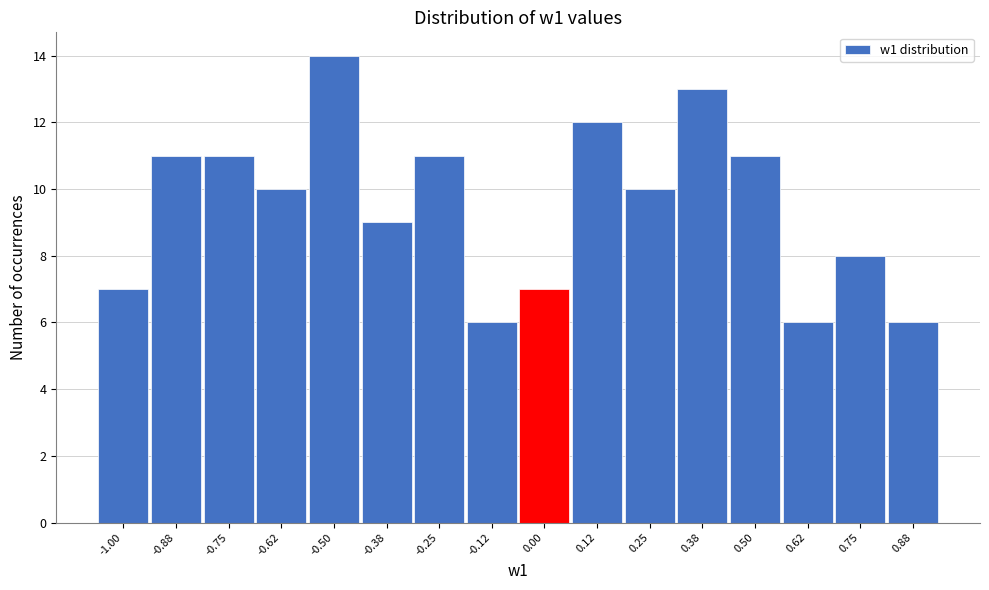

Reading left to right, transcribe all the data shown in this chart.

7	11	11	10	14	9	11	6	7	12	10	13	11	6	8	6